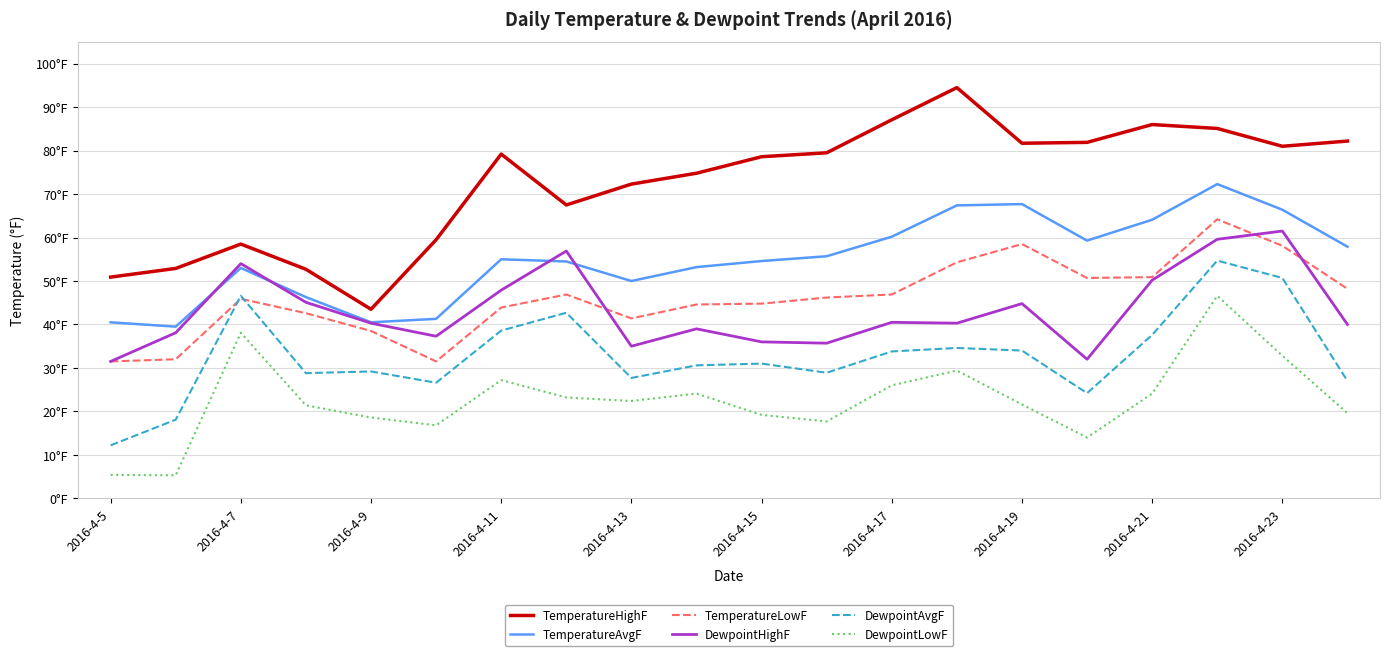

What are all the series names shown in the legend?

TemperatureHighF, TemperatureAvgF, TemperatureLowF, DewpointHighF, DewpointAvgF, DewpointLowF